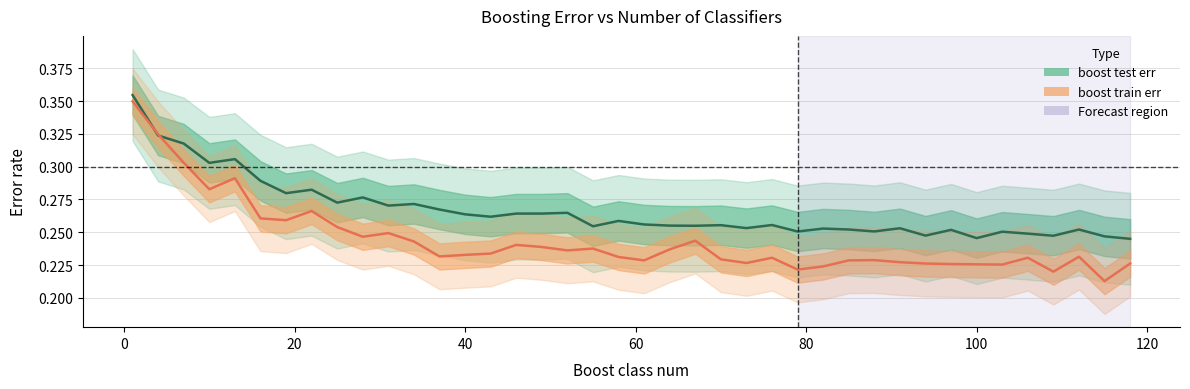

Reading right to left, what are all the values shown in this chart?

boost test err: 0.2	0.2	0.3	0.2	0.2	0.3	0.2	0.3	0.2	0.3	0.3	0.3	0.3	0.3	0.3	0.3	0.3	0.3	0.3	0.3	0.3	0.3	0.3	0.3	0.3	0.3	0.3	0.3	0.3	0.3	0.3	0.3	0.3	0.3	0.3	0.3	0.3	0.3	0.3	0.4
boost train err: 0.2	0.2	0.2	0.2	0.2	0.2	0.2	0.2	0.2	0.2	0.2	0.2	0.2	0.2	0.2	0.2	0.2	0.2	0.2	0.2	0.2	0.2	0.2	0.2	0.2	0.2	0.2	0.2	0.2	0.2	0.2	0.3	0.3	0.3	0.3	0.3	0.3	0.3	0.3	0.3